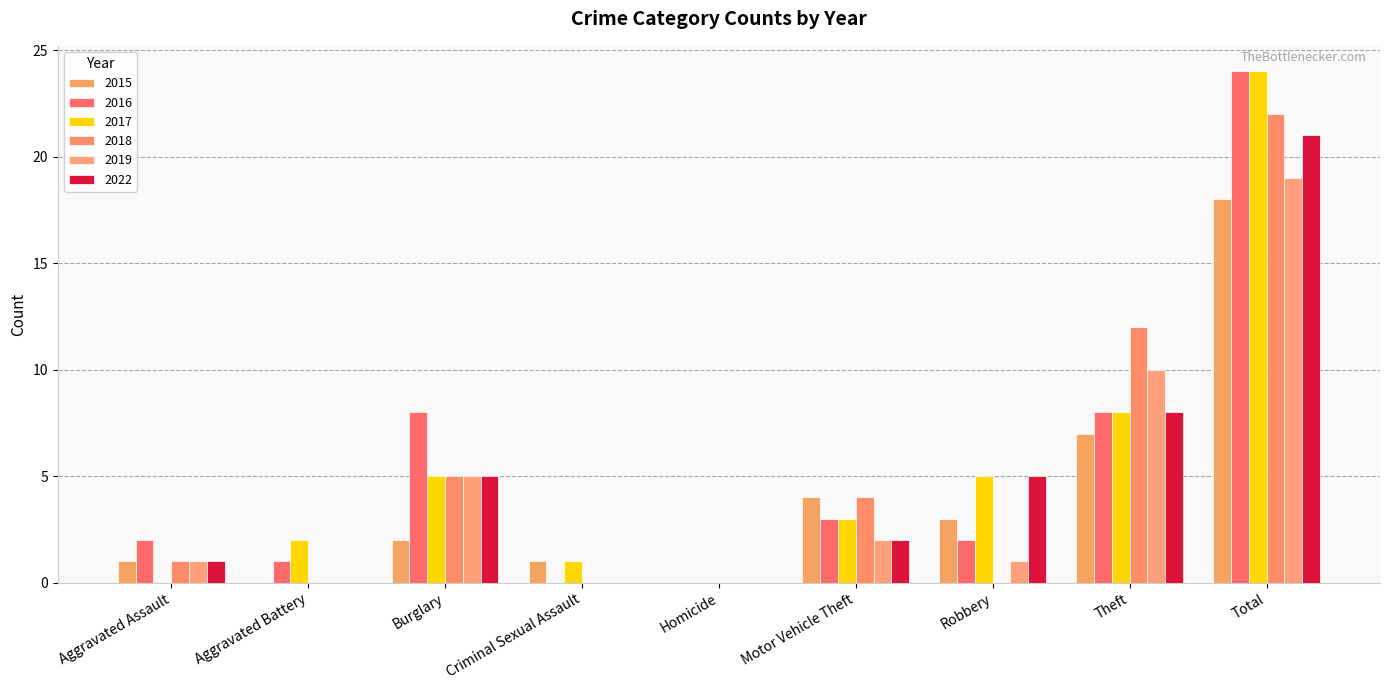

What is the greatest value displayed?

24